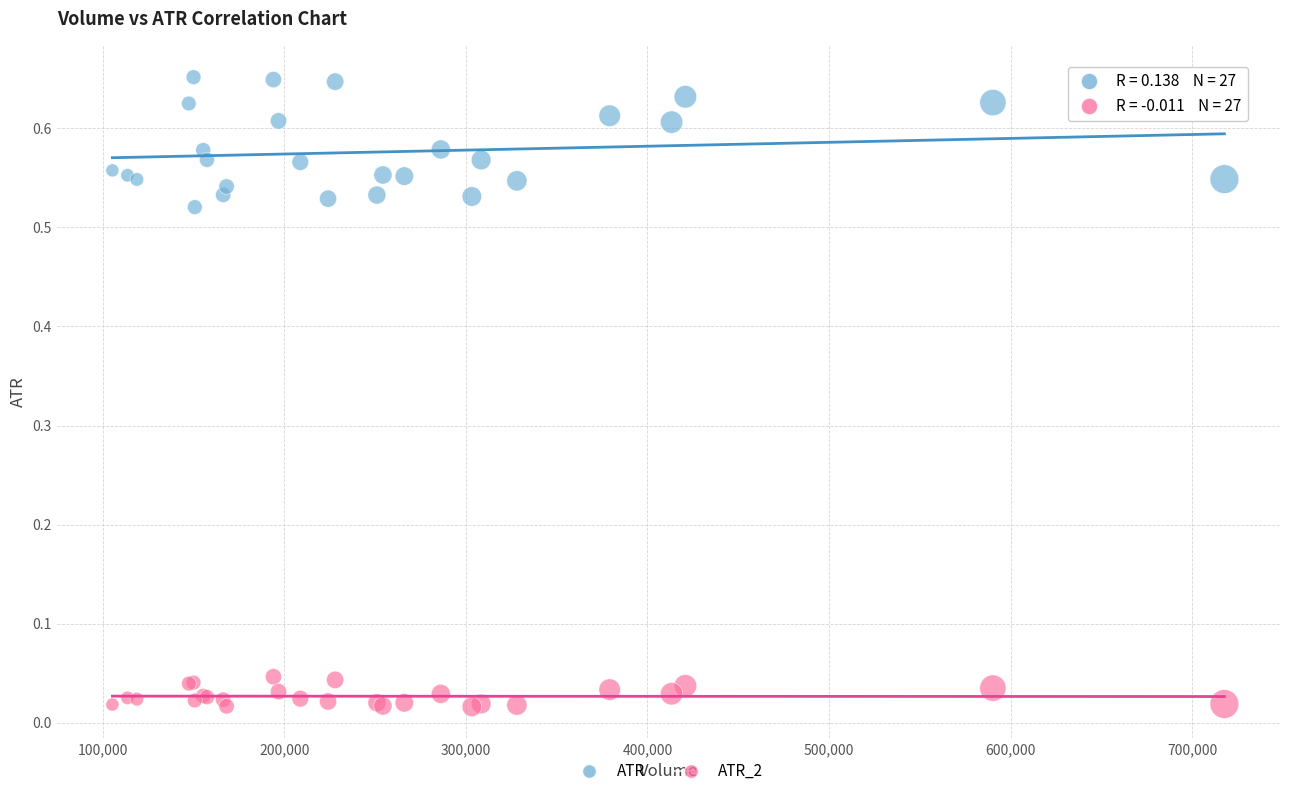

Which series contains the highest Y value?

ATR